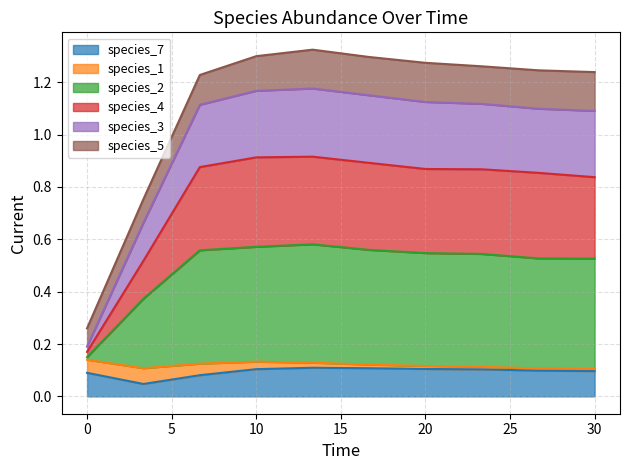

Where is the first local maximum for species_3?

15